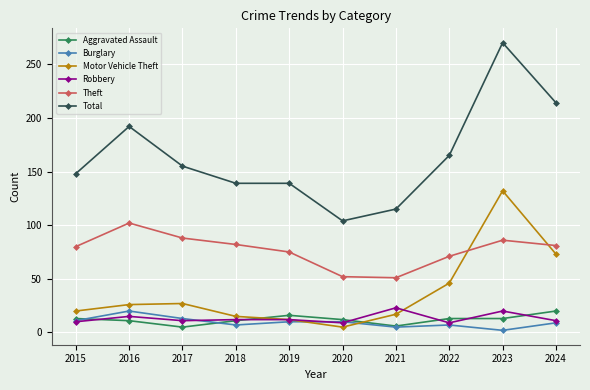

True or false: Aggravated Assault and Robbery cross at least once.

True